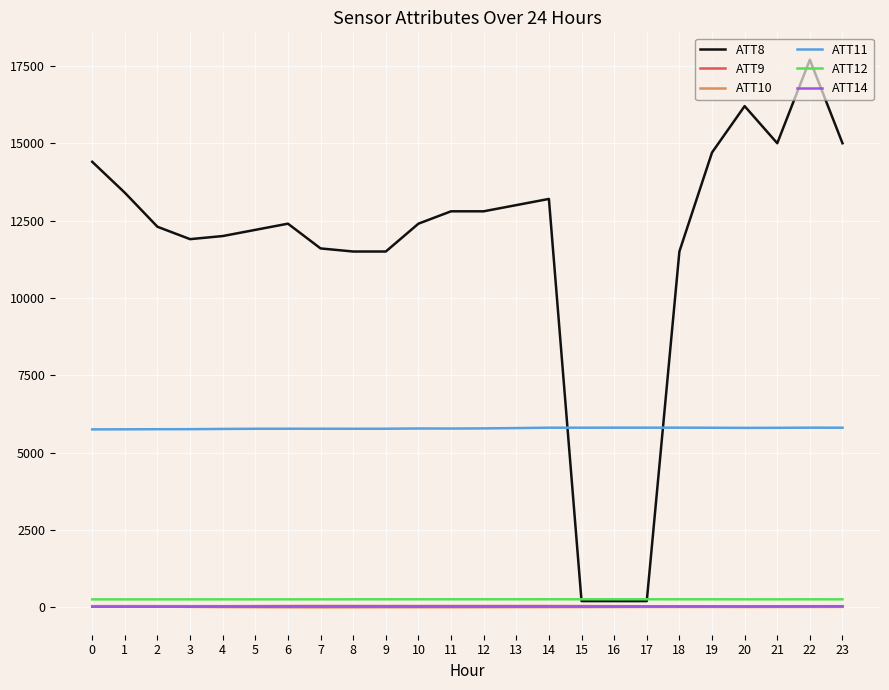

What are all the series names shown in the legend?

ATT8, ATT9, ATT10, ATT11, ATT12, ATT14